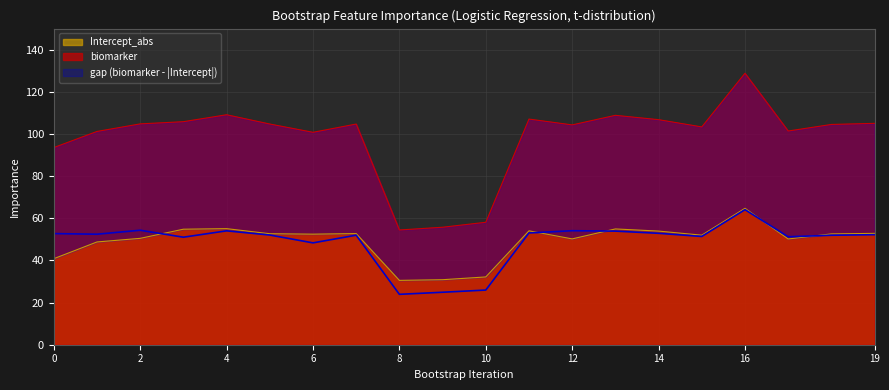

True or false: Intercept_abs has more than 2 interior local peaks.

True